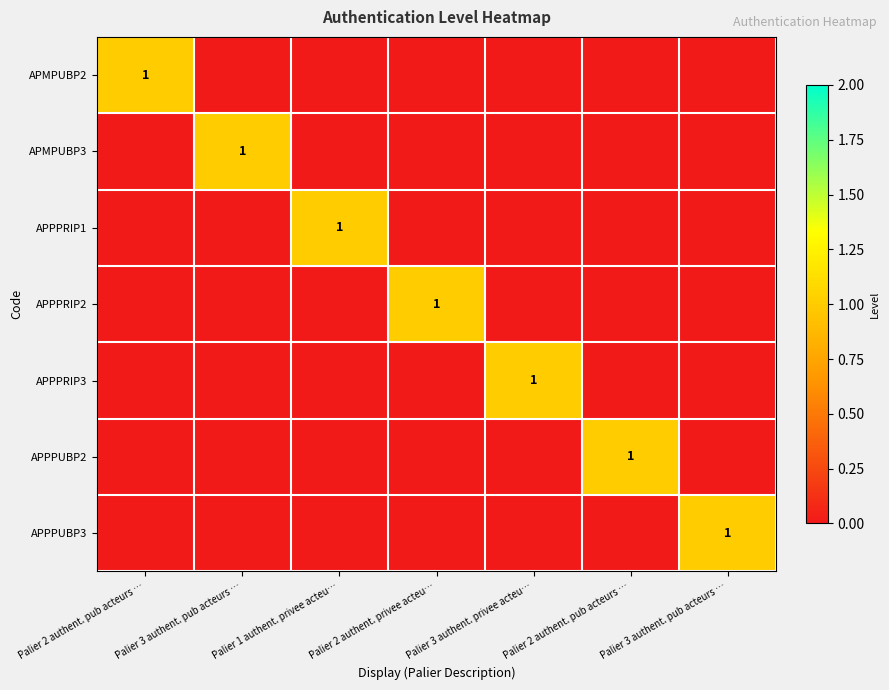

Rank the categories by APPPRIP2 value from highest to lowest.

Palier 2 authent. privee acteu…, Palier 2 authent. pub acteurs …, Palier 3 authent. pub acteurs …, Palier 1 authent. privee acteu…, Palier 3 authent. privee acteu…, Palier 2 authent. pub acteurs …, Palier 3 authent. pub acteurs …